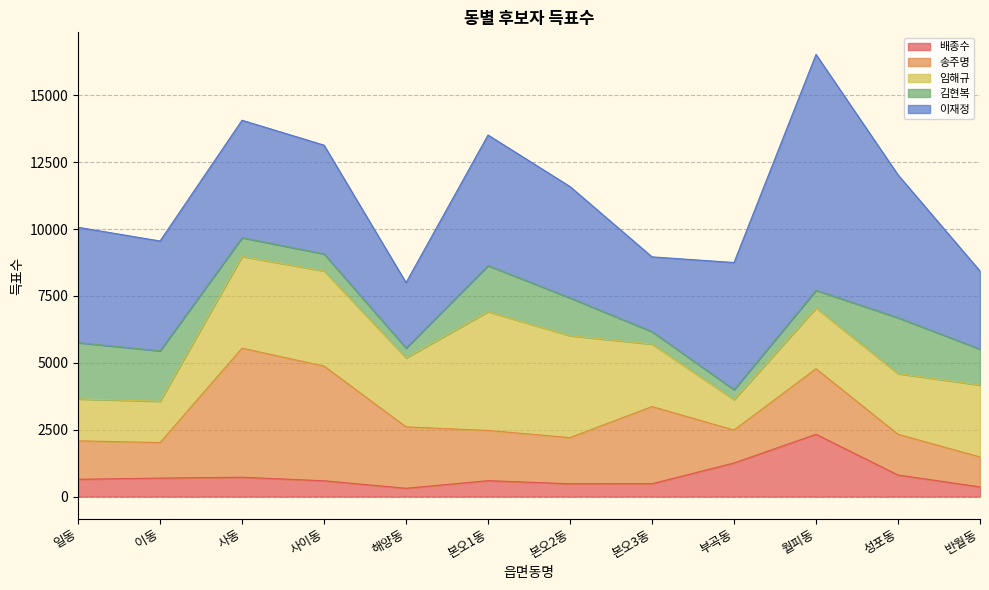

Where is 송주명 nearest to the value 2970?

본오3동